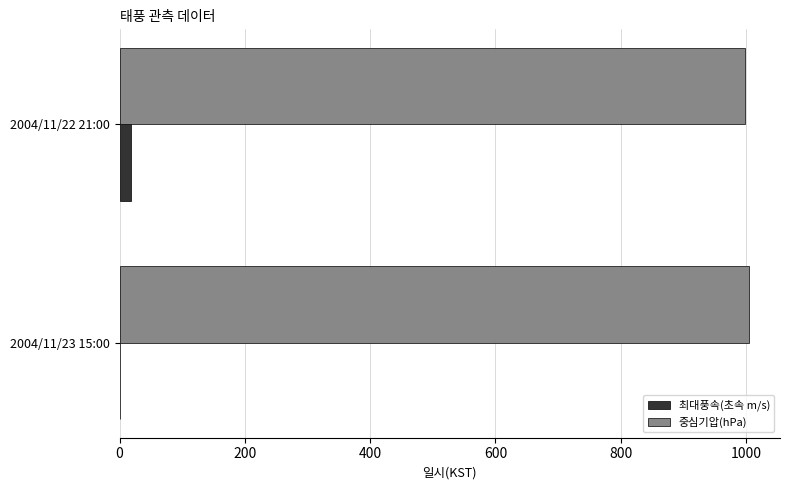

Is it true that 중심기압(hPa) equals 1723 at 2004/11/22 21:00?

False